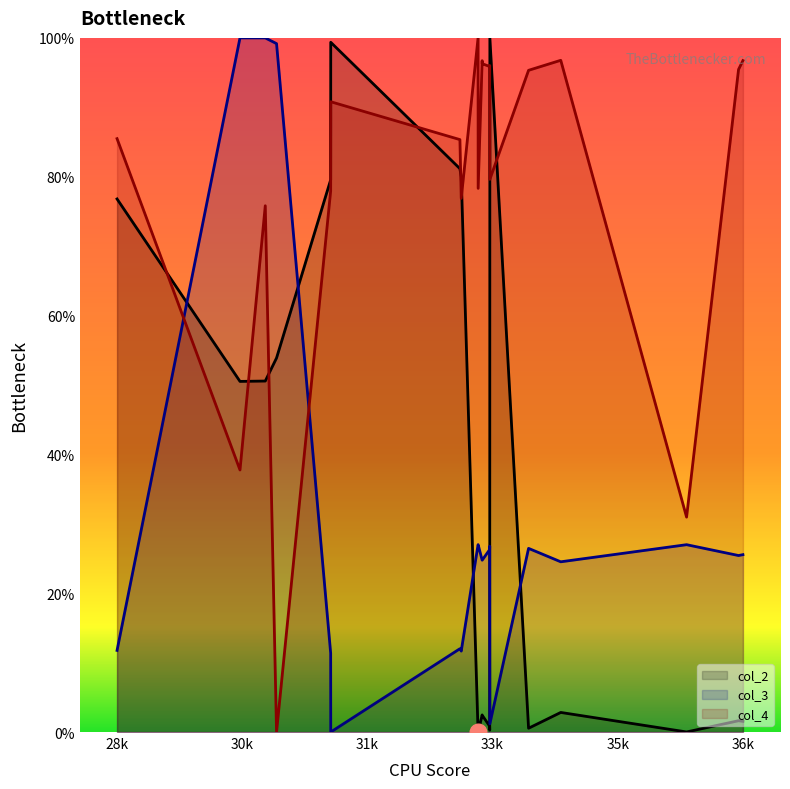

After their last crossing, which series has the higher values: col_3 or col_2?

col_3